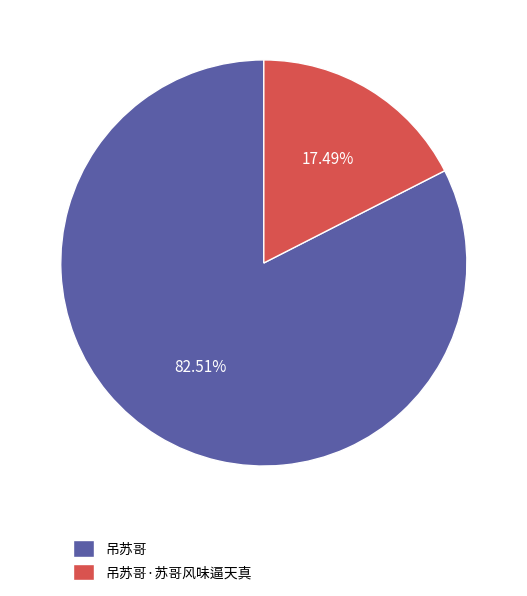

Is 吊苏哥 the majority of the pie?

Yes